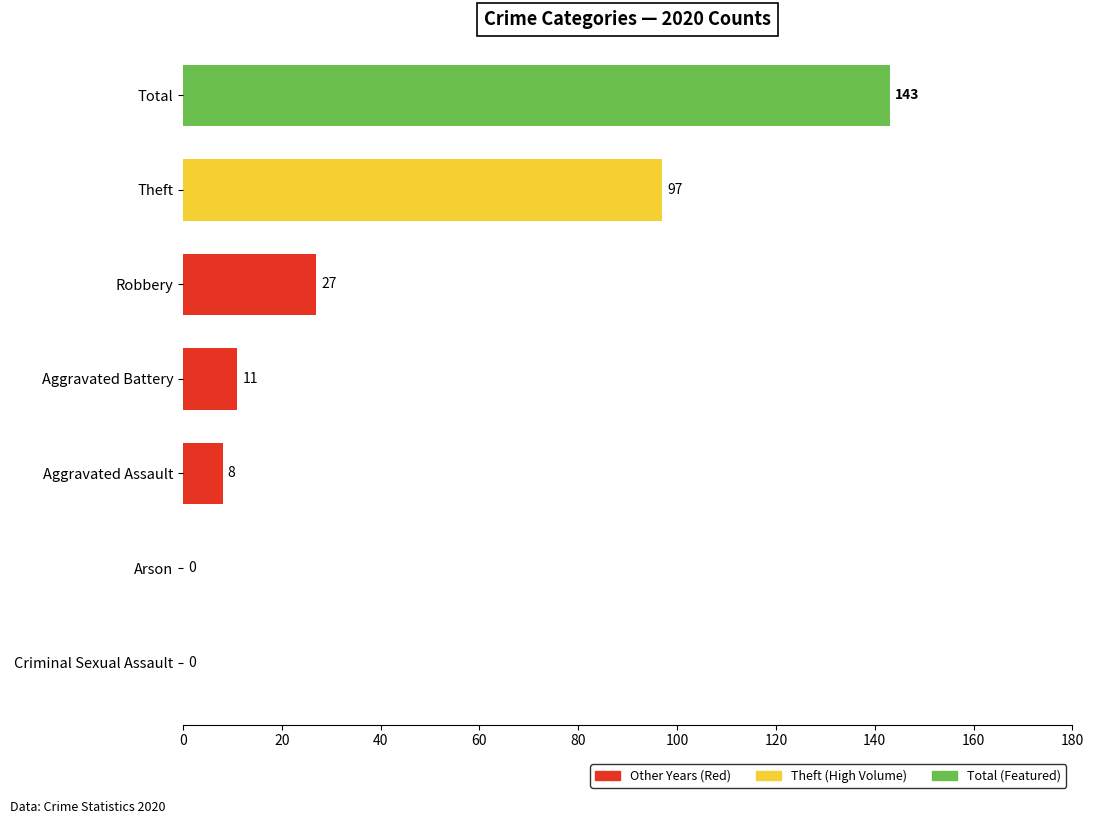

The value at Total is 194. True or false?

False